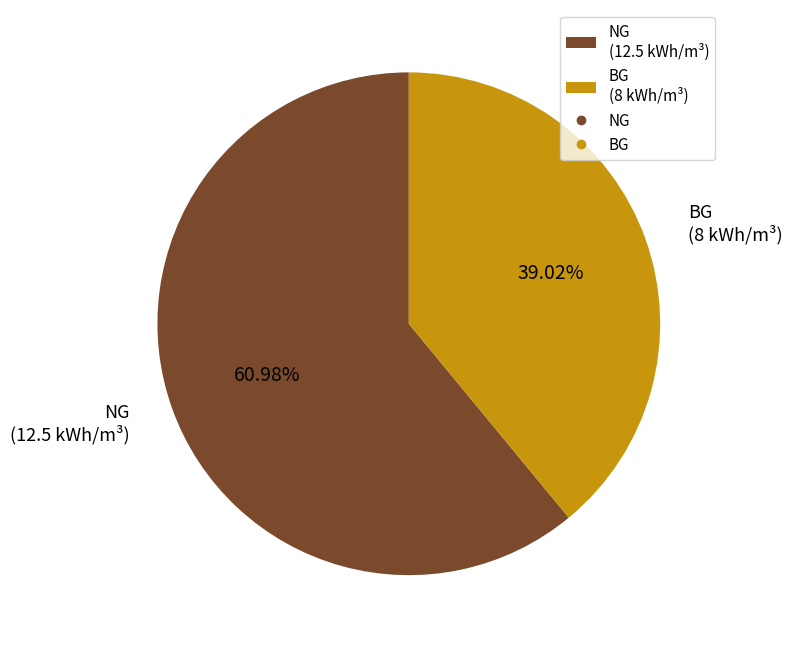

Count the number of slices in the pie.

2